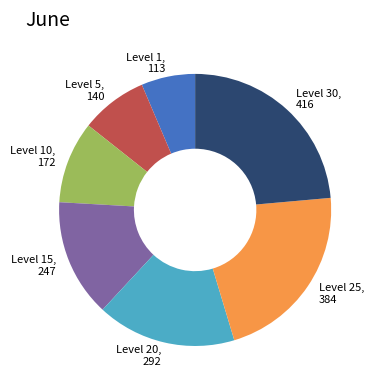

Which slice is the largest?

Level 30, 416